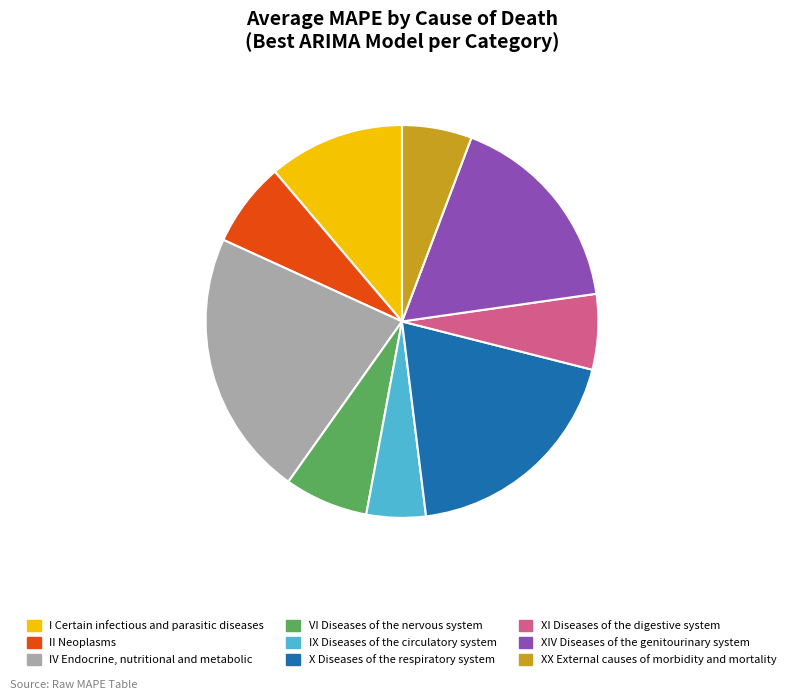

Between X Diseases of the respiratory system and I Certain infectious and parasitic diseases, which is larger?

X Diseases of the respiratory system